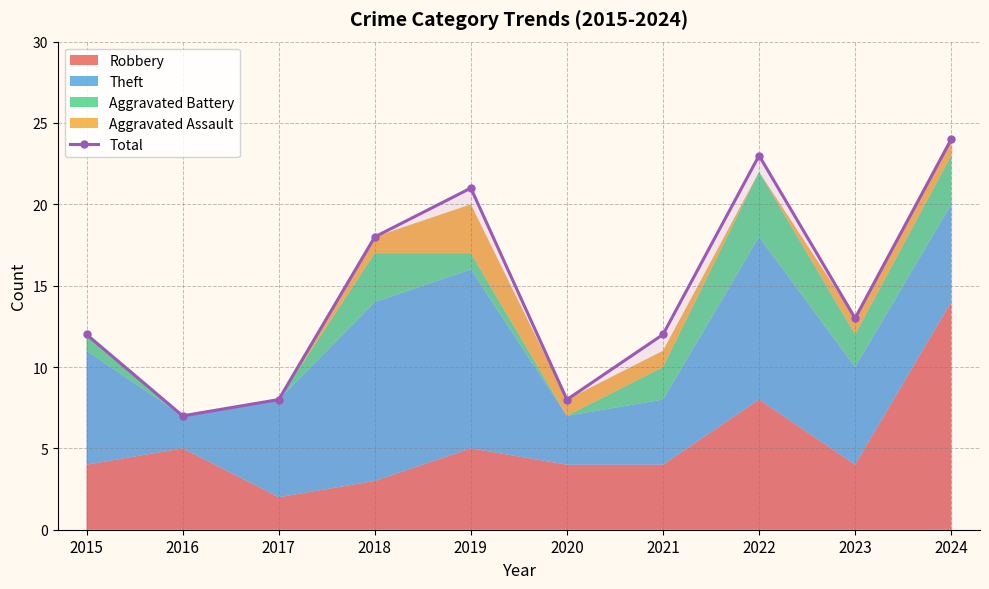

Does the chart display data point markers on the line(s)?

Yes